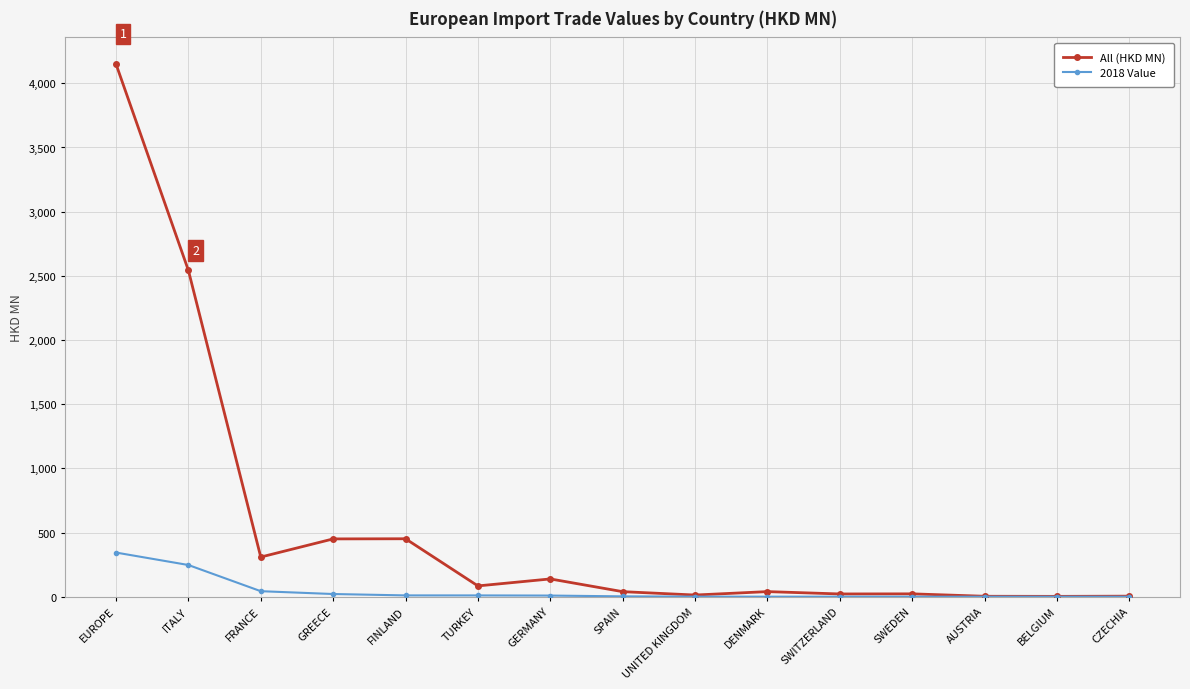

Rank the series by their average value, from lowest to highest.

2018 Value, All (HKD MN)